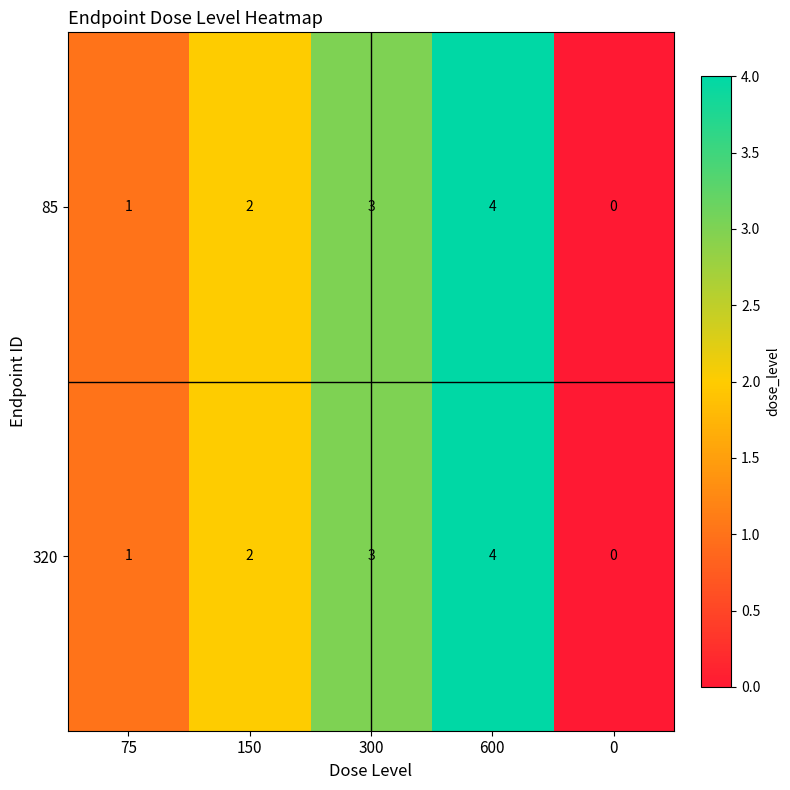

The 320 series shows 3 at 300. True or false?

True